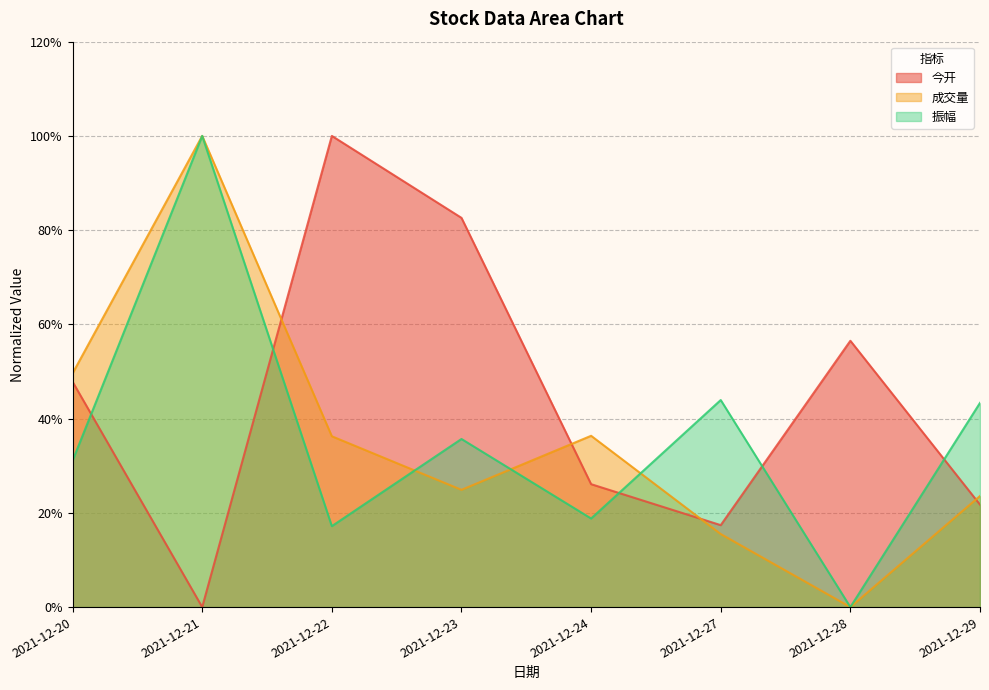

Which series changed the most between 2021-12-20 and 2021-12-21?

振幅